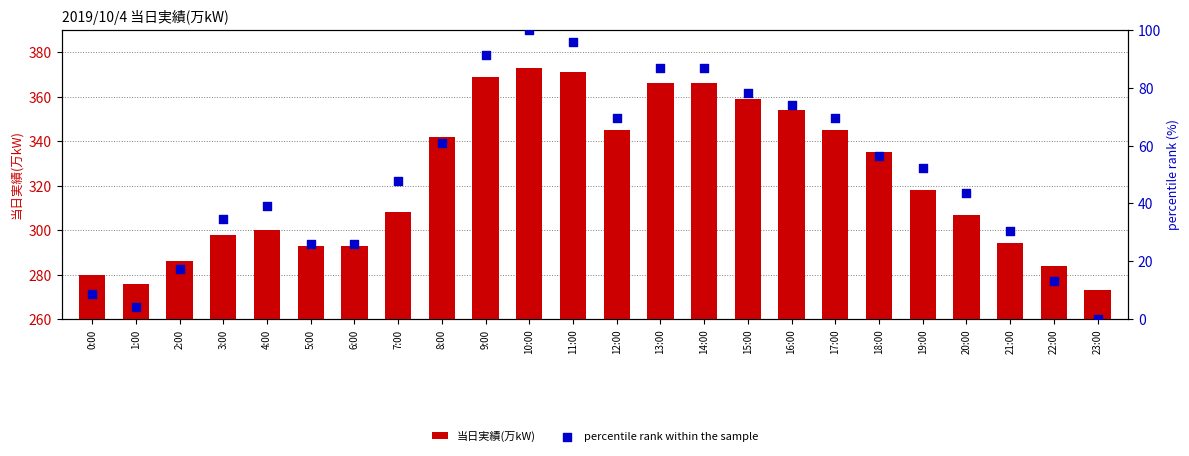

Is the value of 当日実績(万kW) at 14:00 greater than the value of percentile rank within the sample at 4:00?

Yes